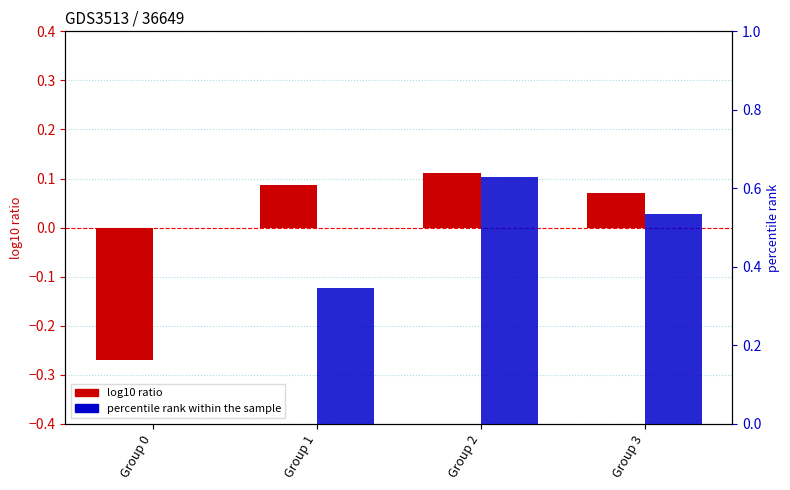

What value does the percentile rank within the sample series have at Group 3?

0.5